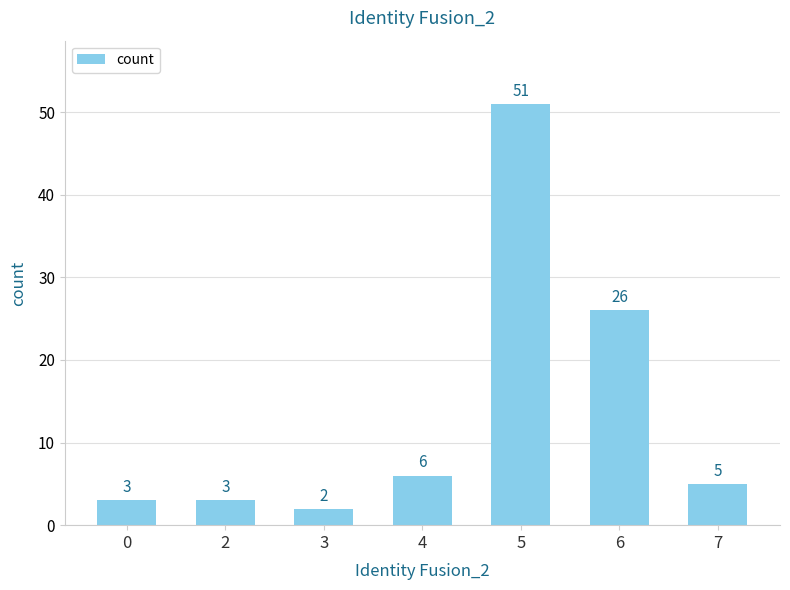

How many values are below 5?

3